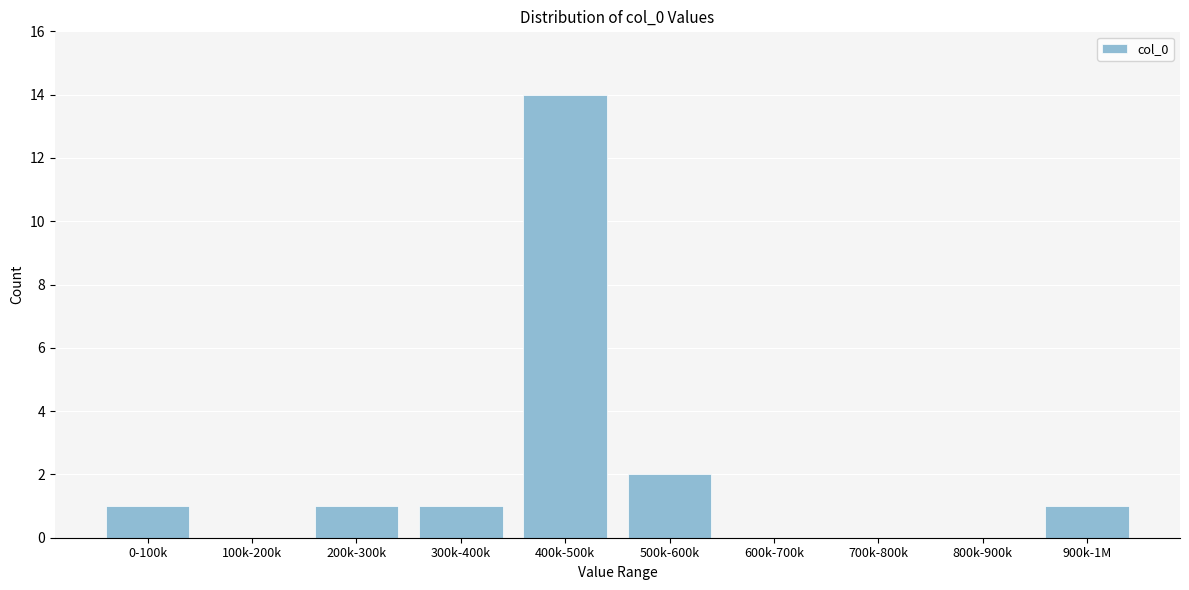

Reading right to left, transcribe all the data shown in this chart.

900k-1M=1	800k-900k=0	700k-800k=0	600k-700k=0	500k-600k=2	400k-500k=14	300k-400k=1	200k-300k=1	100k-200k=0	0-100k=1